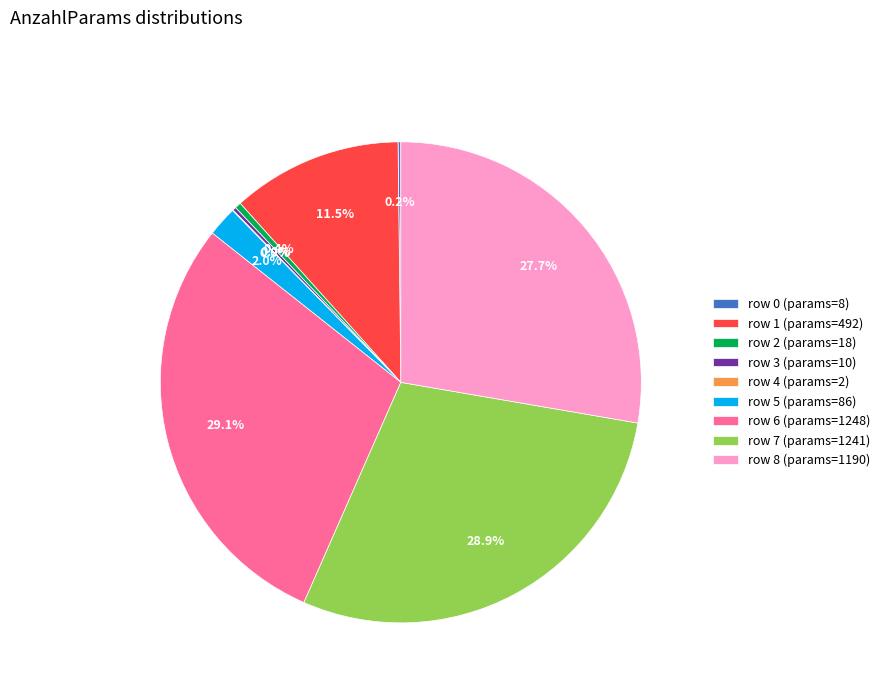

What percentage is NOT represented by row 1 (params=492)?

88.5%